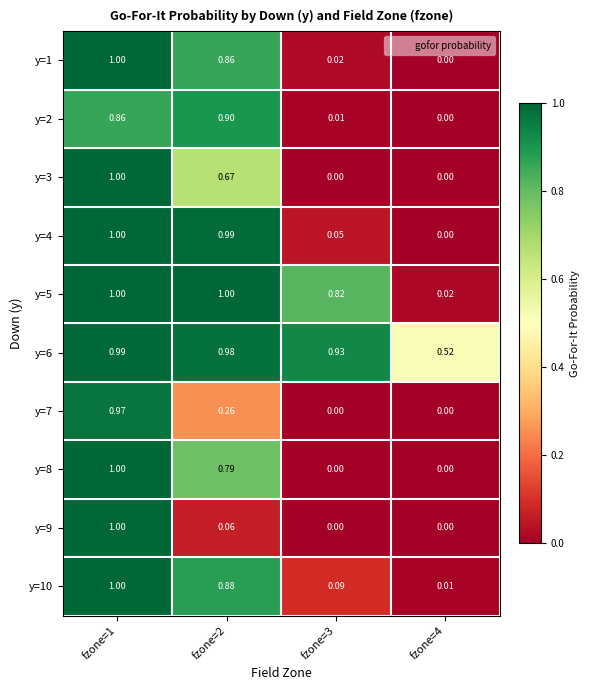

Is the value of y=5 at fzone=4 greater than the value of y=4 at fzone=3?

No